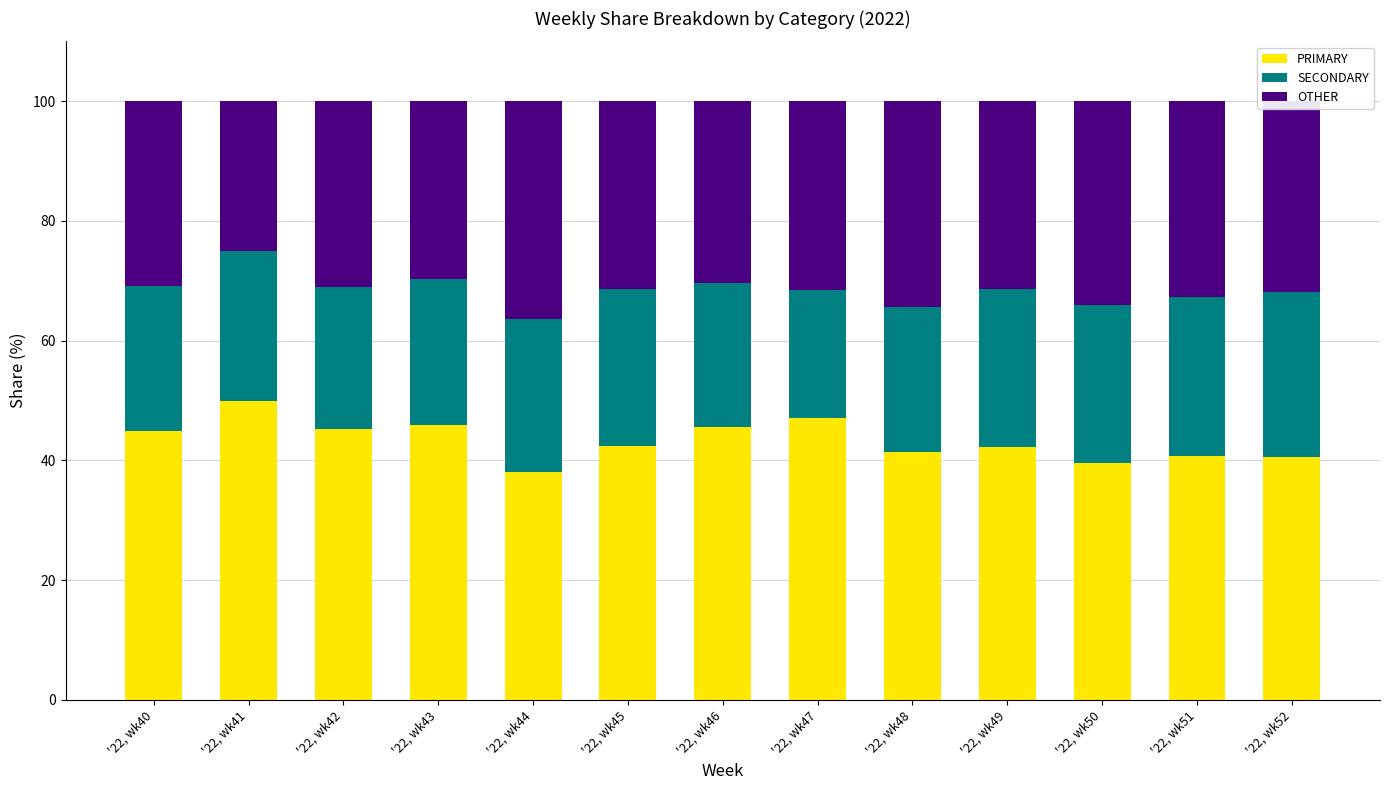

Rank the categories by PRIMARY value from highest to lowest.

'22, wk41, '22, wk47, '22, wk43, '22, wk46, '22, wk42, '22, wk40, '22, wk45, '22, wk49, '22, wk48, '22, wk51, '22, wk52, '22, wk50, '22, wk44